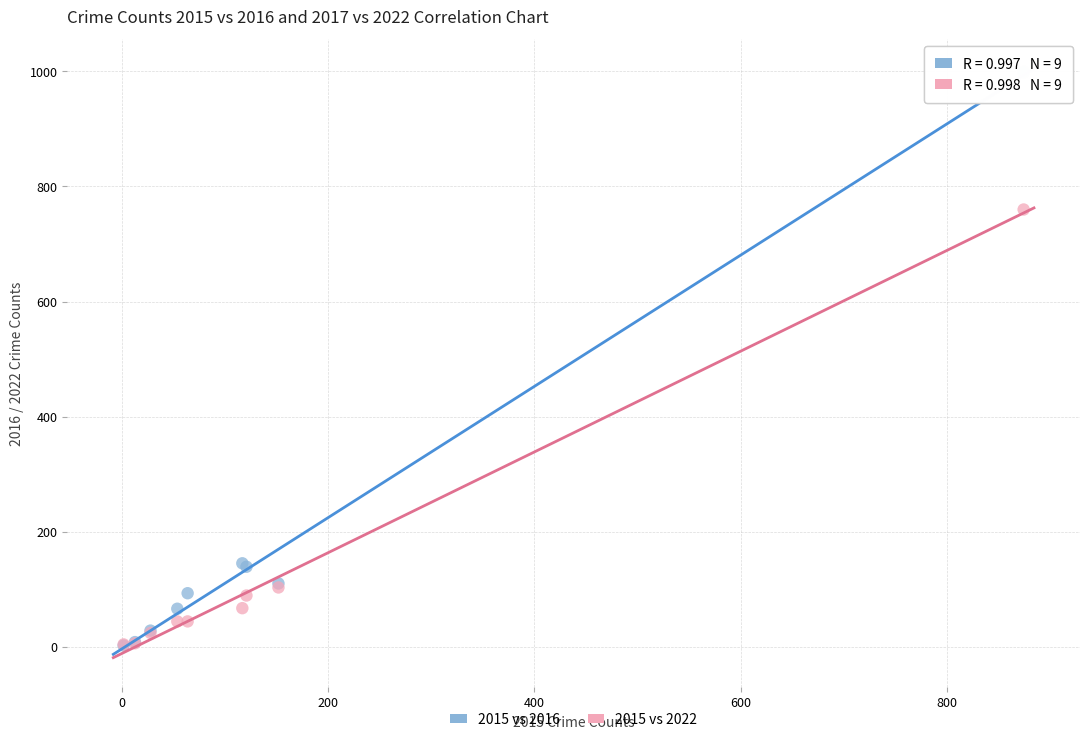

Across all series, what Y value is closest to 500?

760